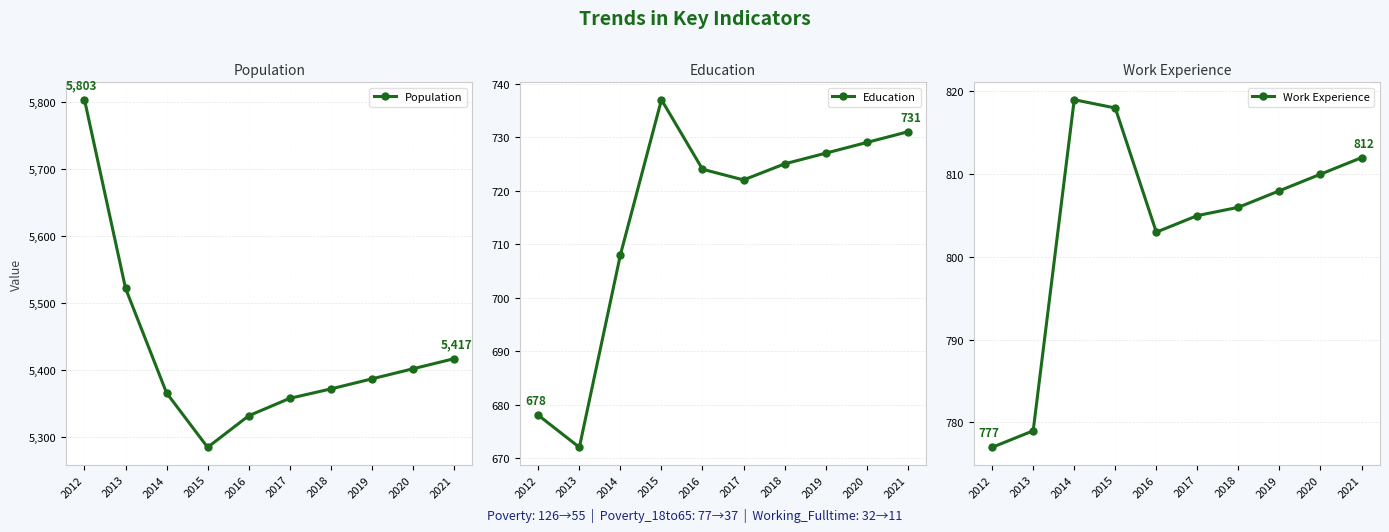

At which category is the sum across all series the highest?

2012